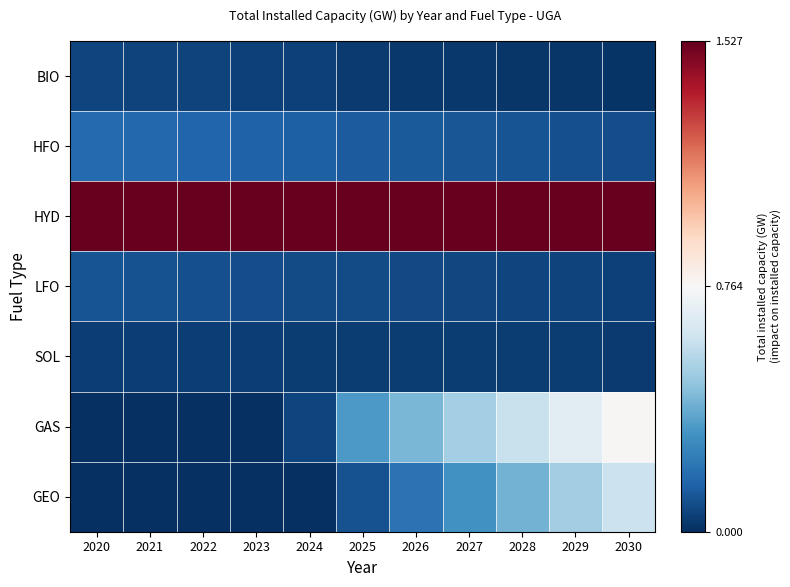

Rank the series by their maximum value, from highest to lowest.

HYD, GAS, GEO, HFO, LFO, BIO, SOL